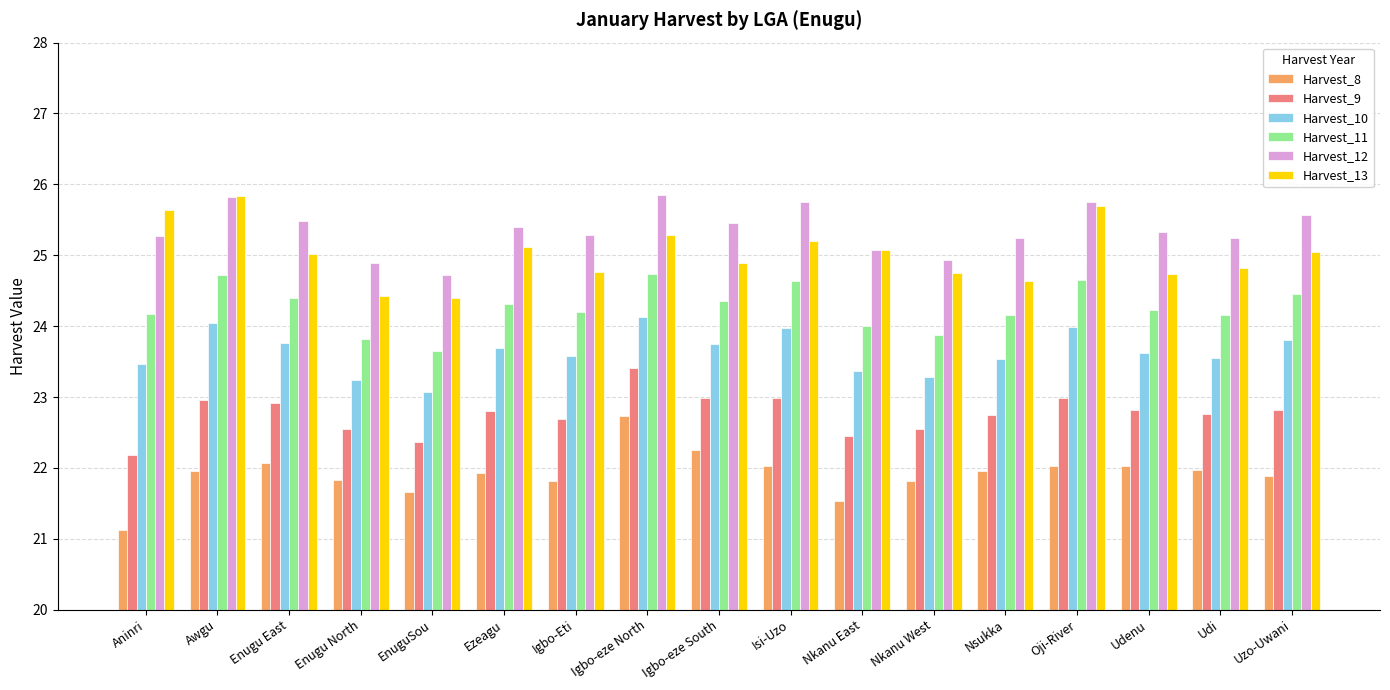

What is the difference between the maximum and minimum values in the Harvest_10 series?

1.1